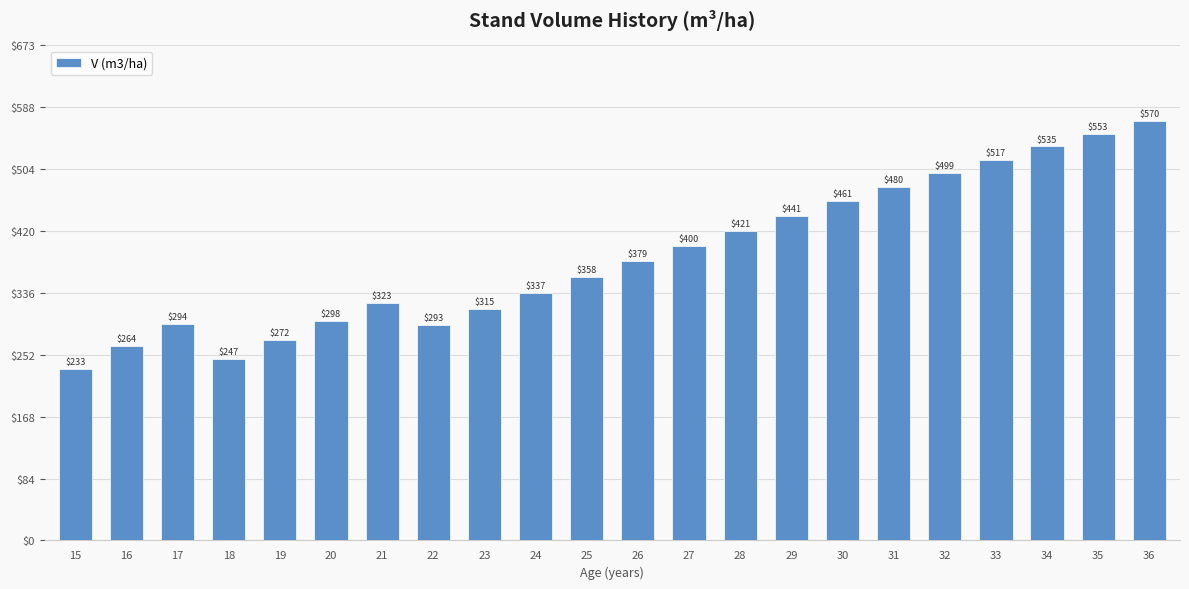

Approximately how many times larger is the value at 18 compared to 21?

0.8